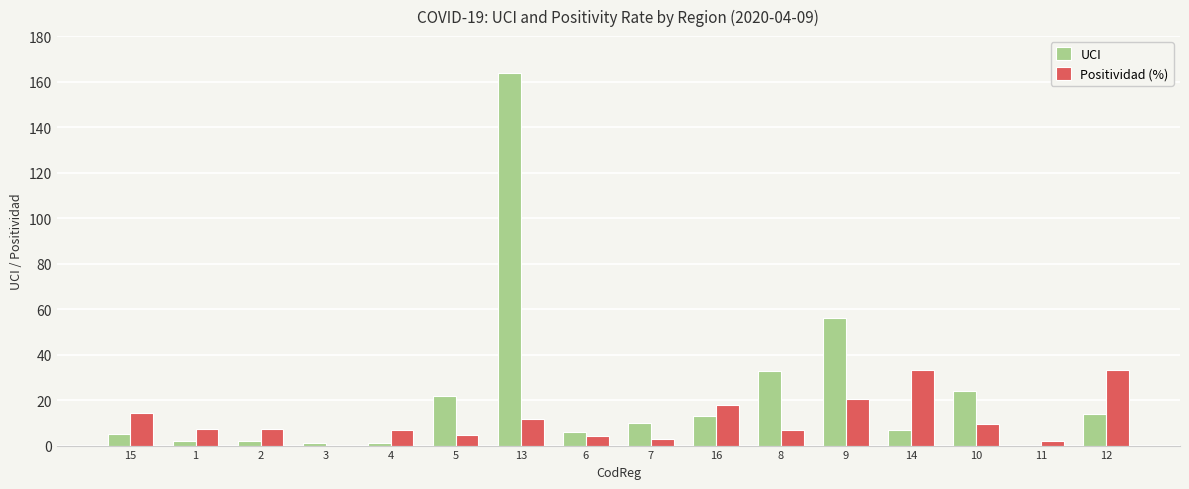

Is the value of UCI at 9 greater than the value of Positividad (%) at 8?

Yes